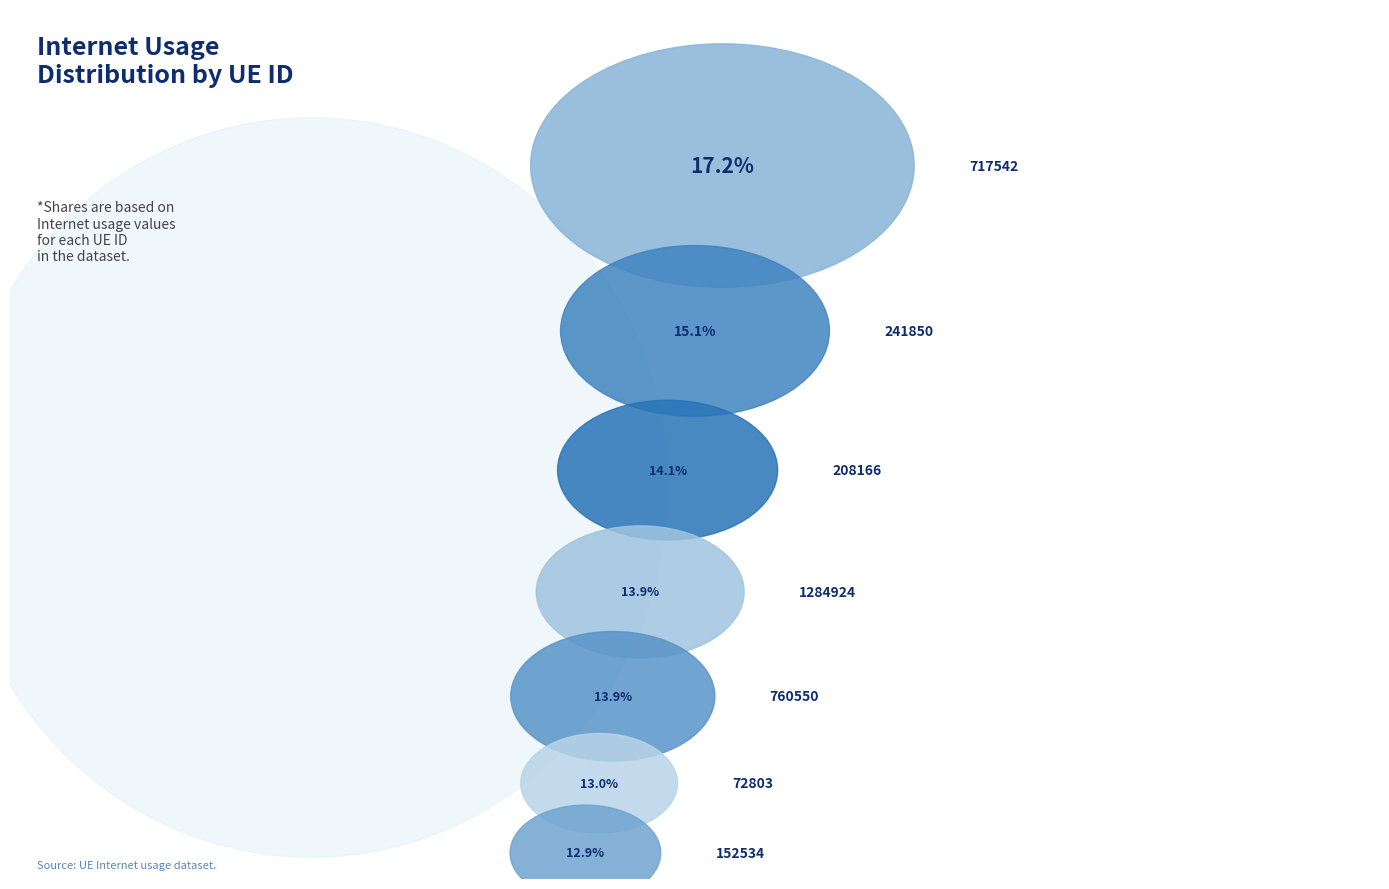

Is it true that 760550 is 14% of the pie?

True